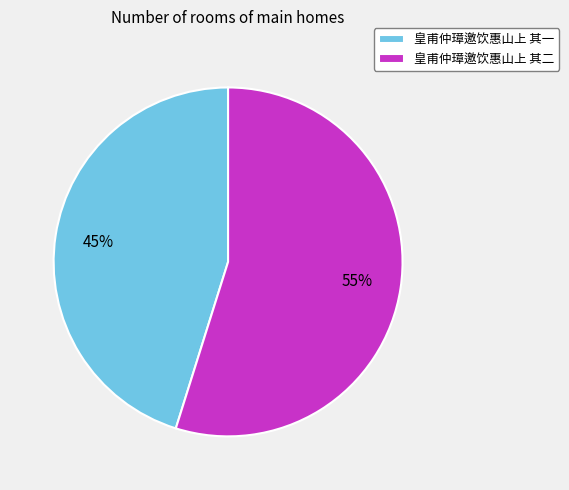

Count the number of slices in the pie.

2